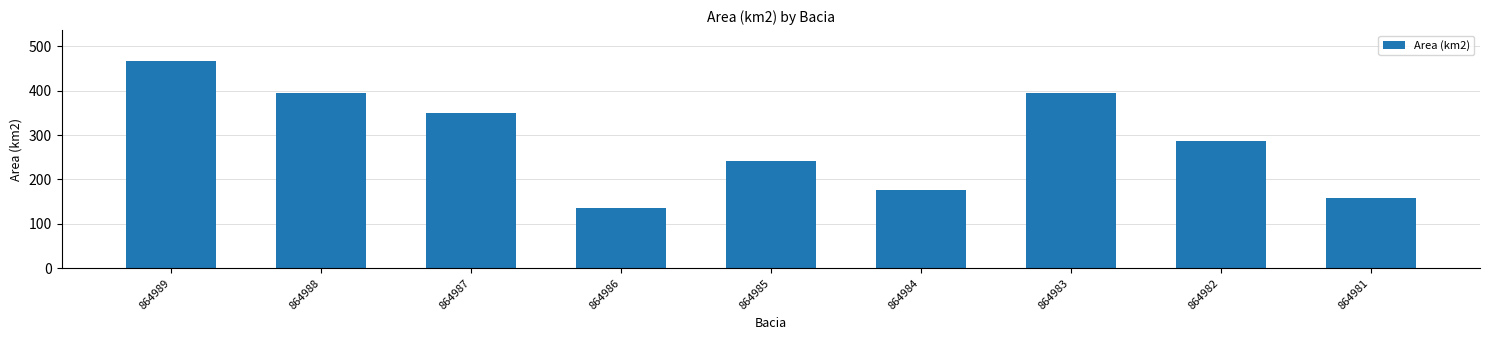

The value at 864985 is 241.6. True or false?

True